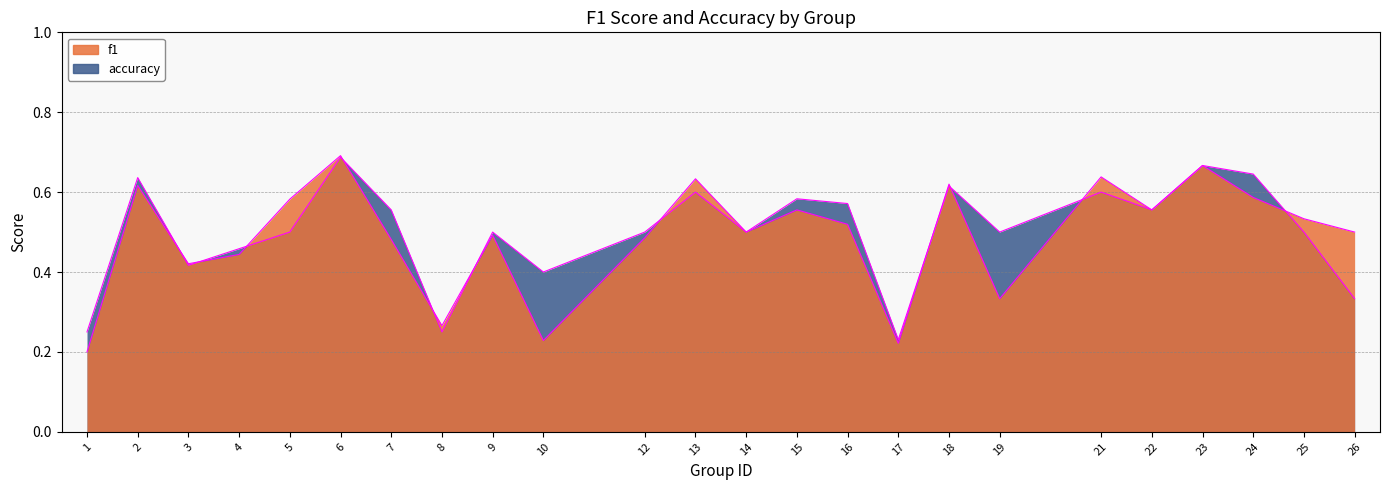

What is the total value across all series at 23?

1.3